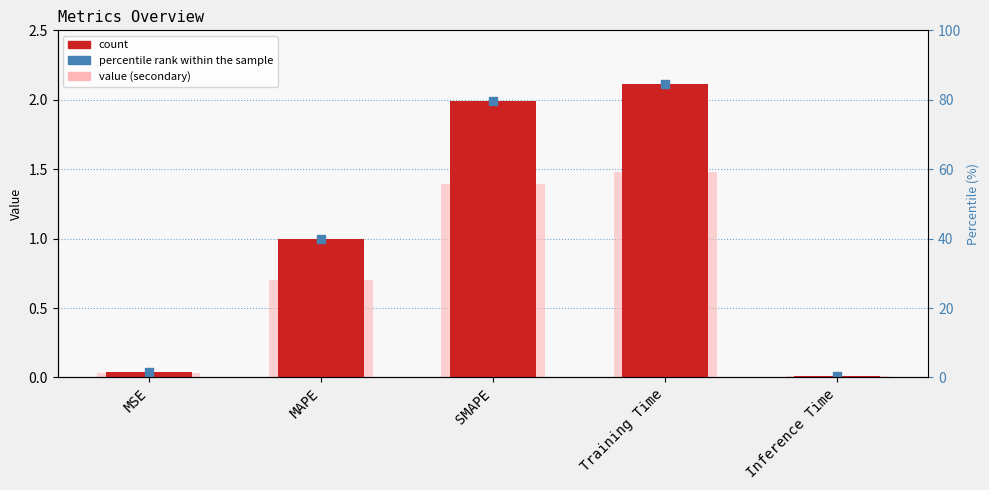

Which series reaches the minimum Y coordinate?

secondary